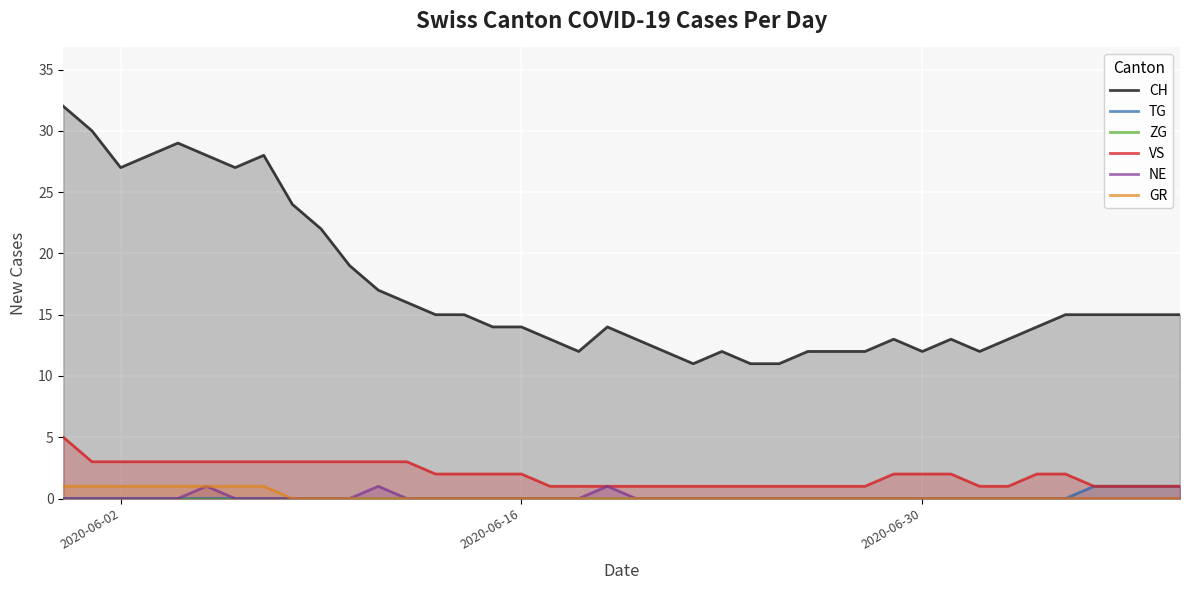

What are all the series names shown in the legend?

CH, TG, ZG, VS, NE, GR